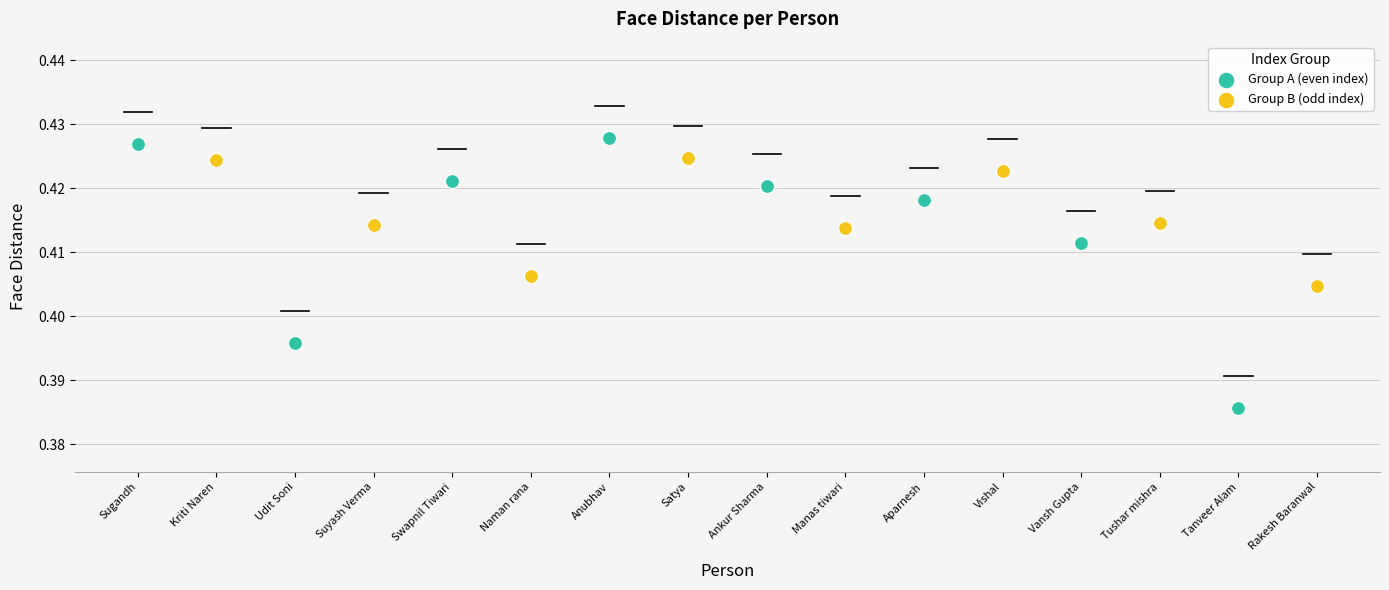

Which series contains the highest Y value?

Group A (even index)